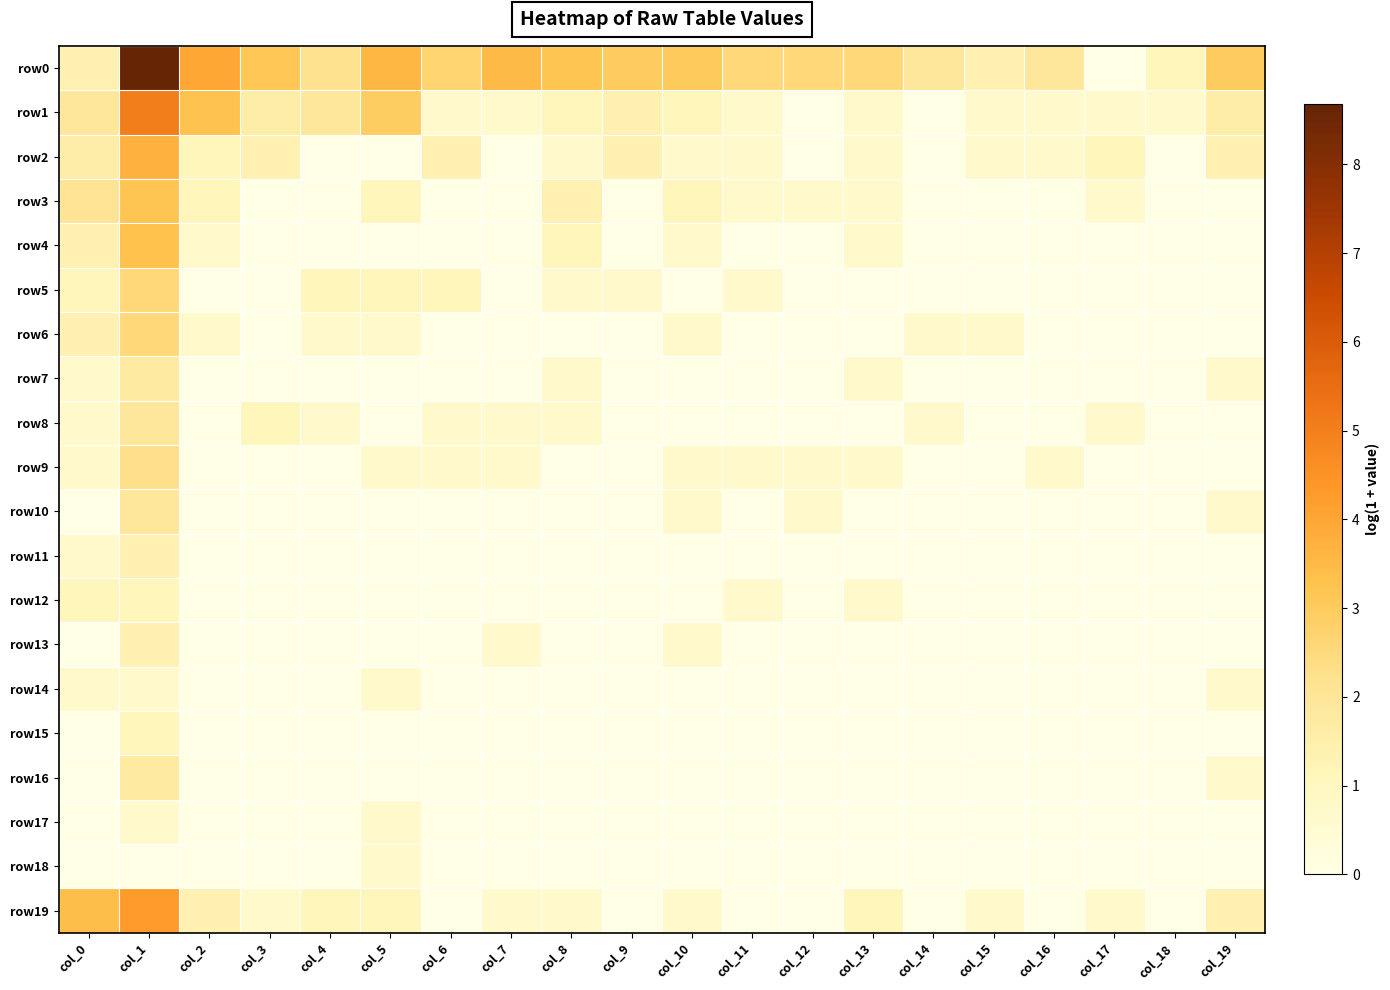

At col_15, list the series in order from largest to smallest.

row0, row1, row2, row6, row19, row3, row4, row5, row7, row8, row9, row10, row11, row12, row13, row14, row15, row16, row17, row18